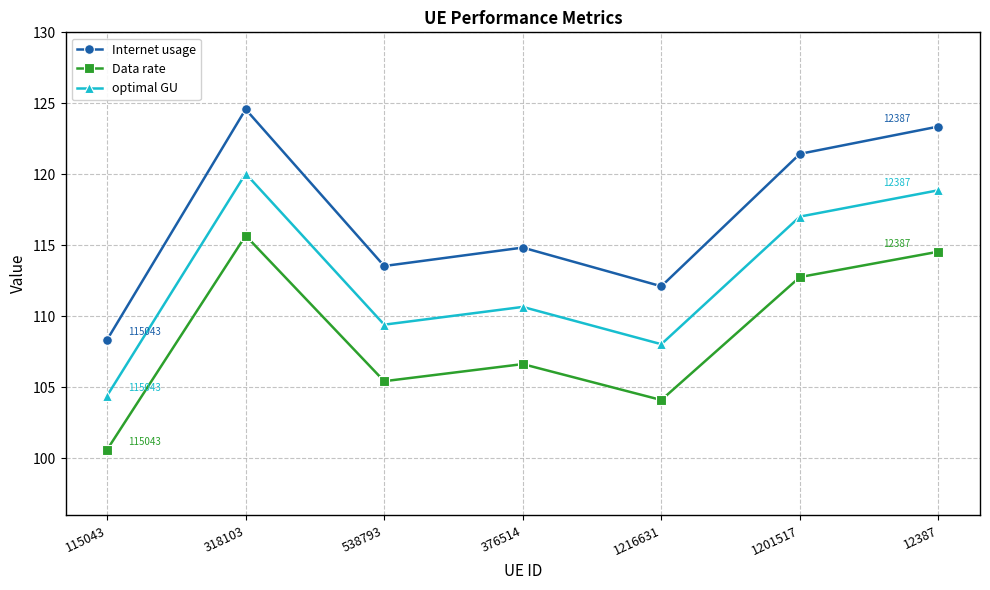

At 12387, list the series in order from smallest to largest.

Data rate, optimal GU, Internet usage